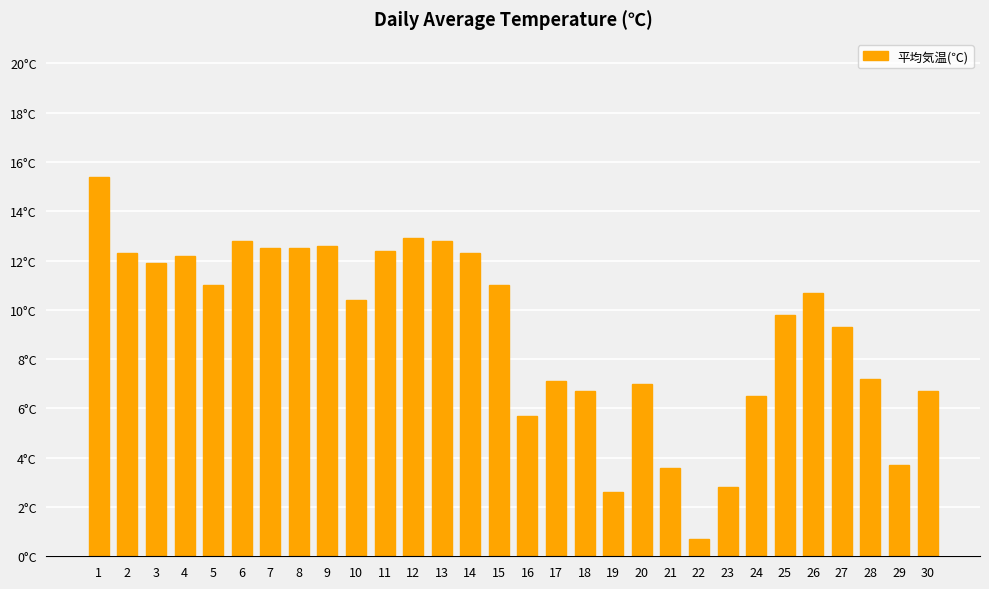

Reading left to right, extract all data points from this chart.

1=15.4	2=12.3	3=11.9	4=12.2	5=11.0	6=12.8	7=12.5	8=12.5	9=12.6	10=10.4	11=12.4	12=12.9	13=12.8	14=12.3	15=11.0	16=5.7	17=7.1	18=6.7	19=2.6	20=7.0	21=3.6	22=0.7	23=2.8	24=6.5	25=9.8	26=10.7	27=9.3	28=7.2	29=3.7	30=6.7